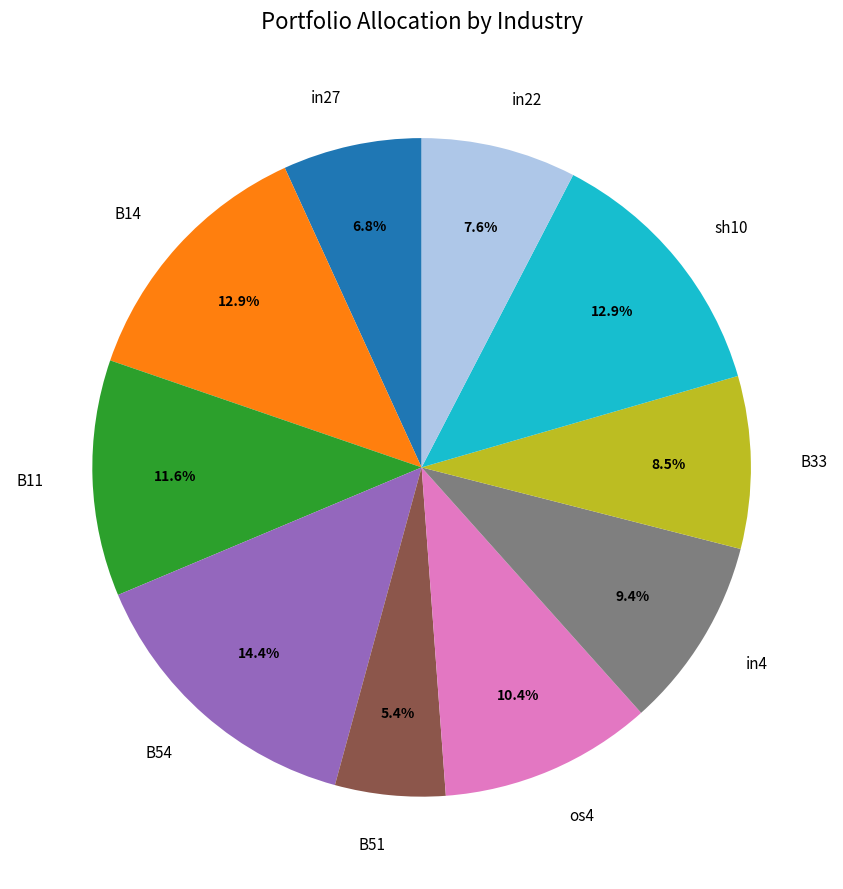

What percentage is the B11 slice, to the nearest percent?

12%